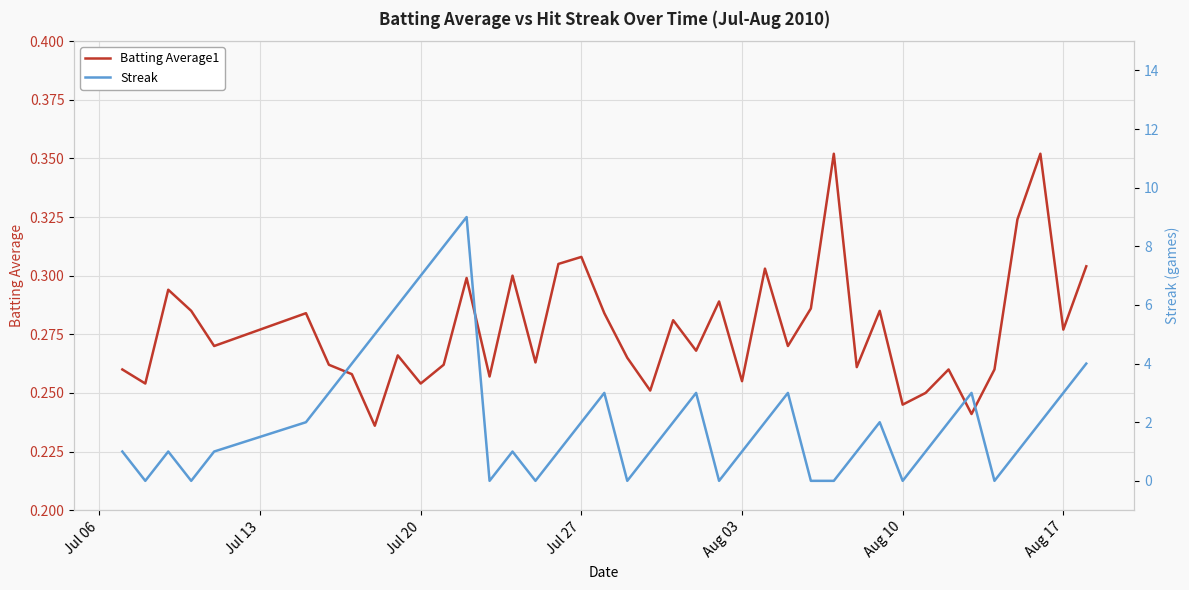

How many positive values does the Streak series have?

30